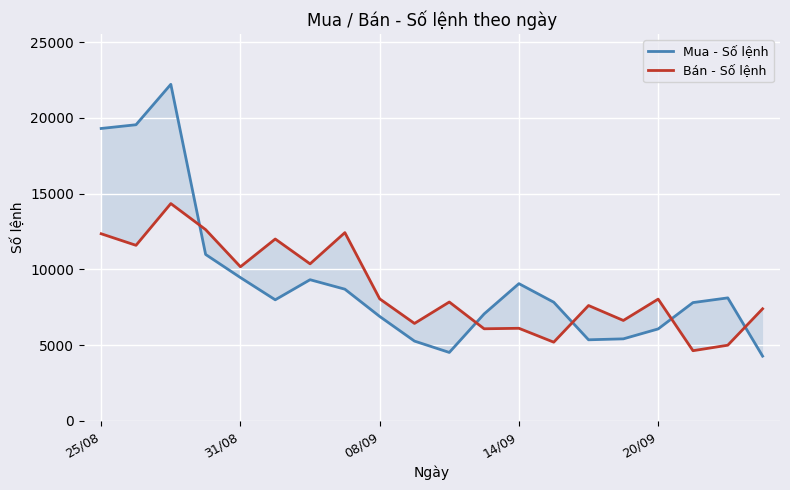

Does the chart display data point markers on the line(s)?

No